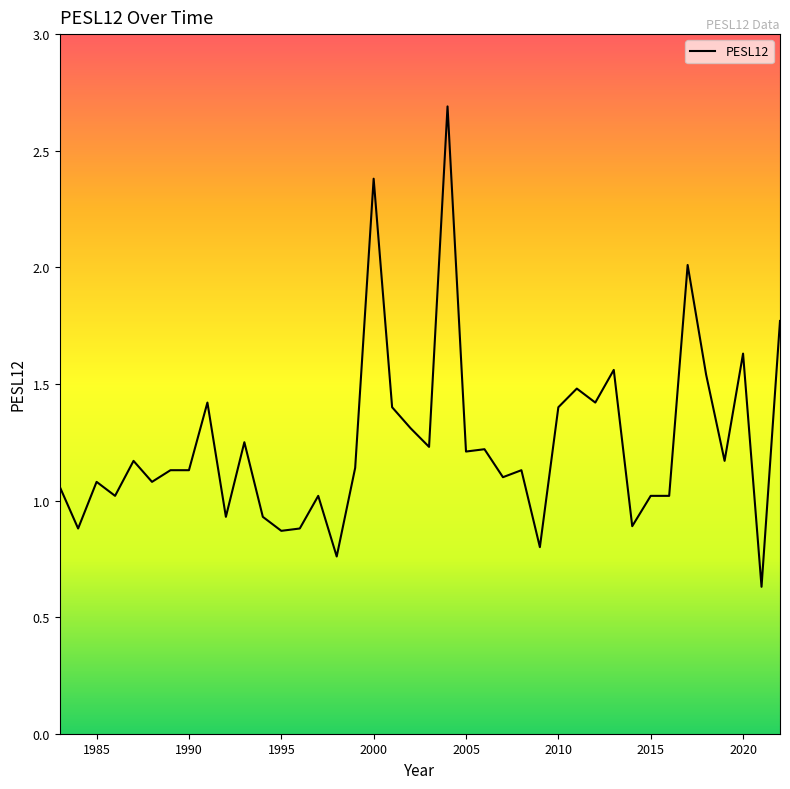

What is the maximum value shown in the chart?

2.7